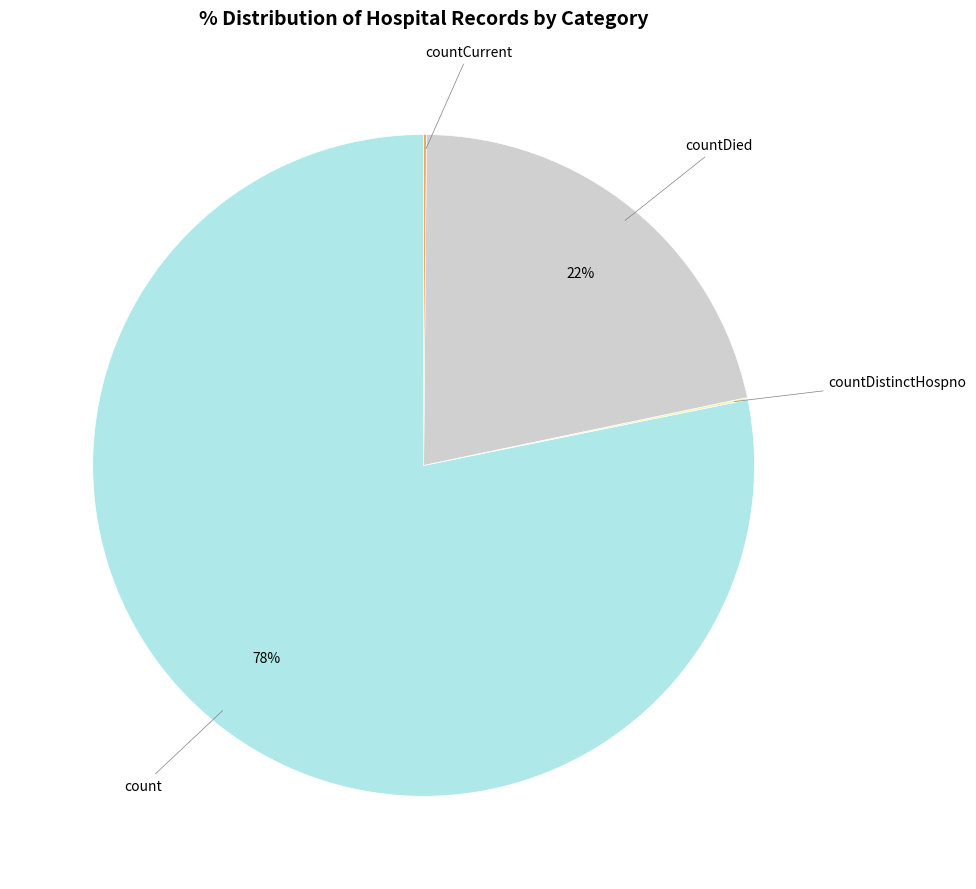

Is there a majority slice in this chart?

Yes